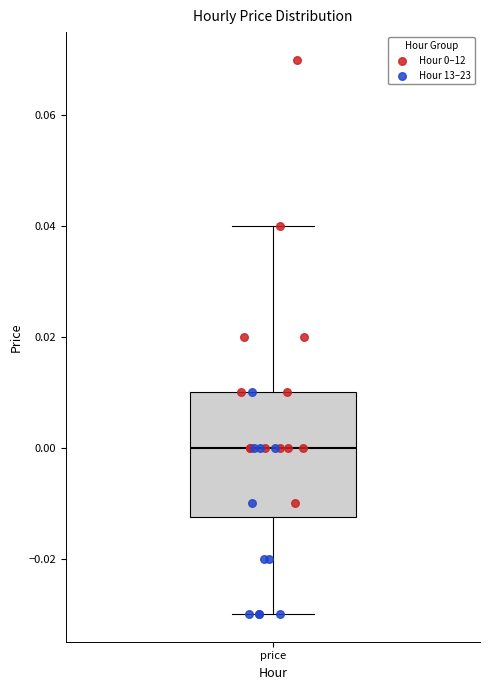

Where is the lower edge of the box for price on the y-axis? The values are not printed on the chart, so give them approximately, as read against the axis.

-0.012